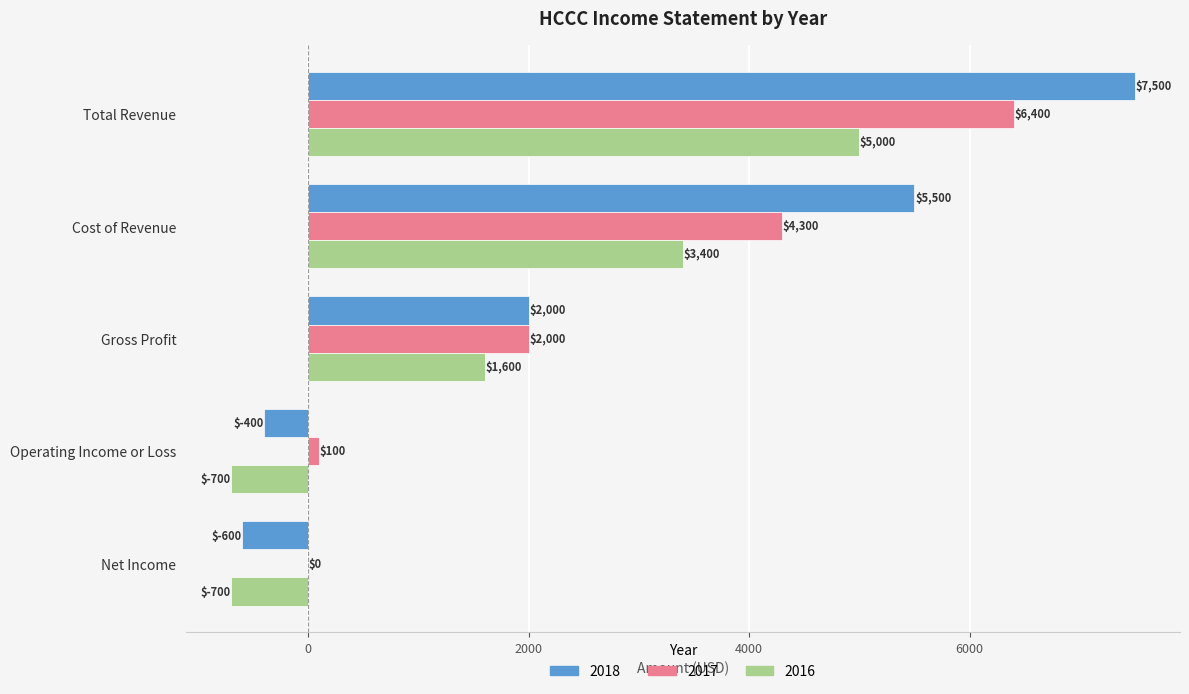

At which category does the chart reach its peak across all series?

Total Revenue